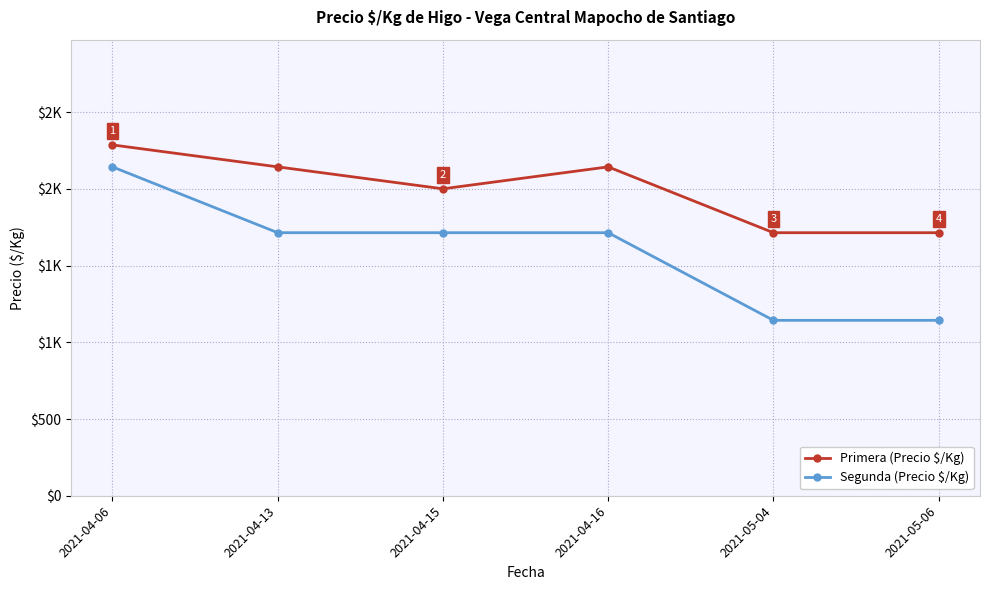

Which series changed the most between 2021-04-16 and 2021-05-04?

Segunda (Precio $/Kg)